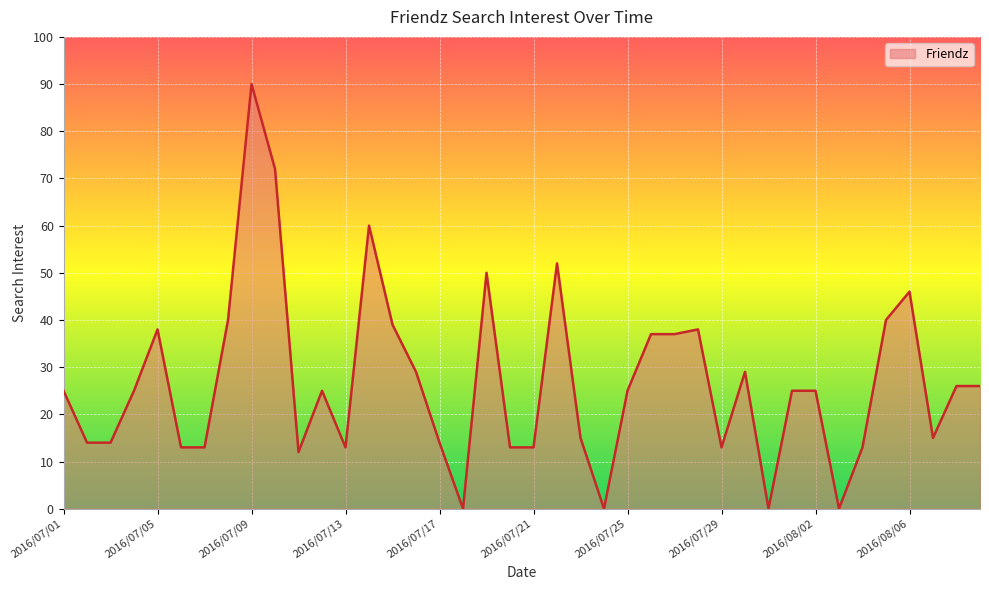

How many distinct data groups are displayed?

1